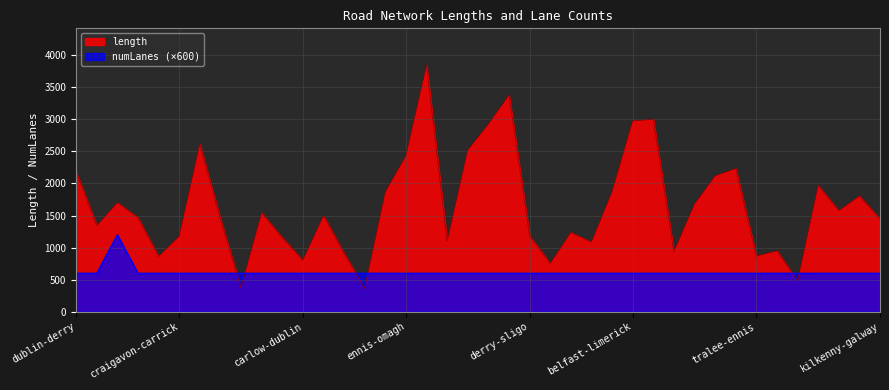

What is the value of the length point at the 26th from the left?

1084.7